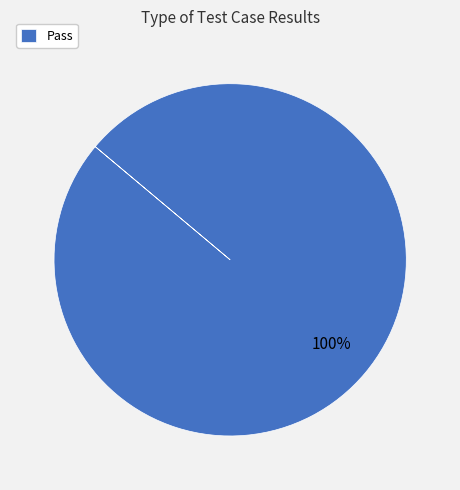

Does Pass account for over 50% of the chart?

Yes